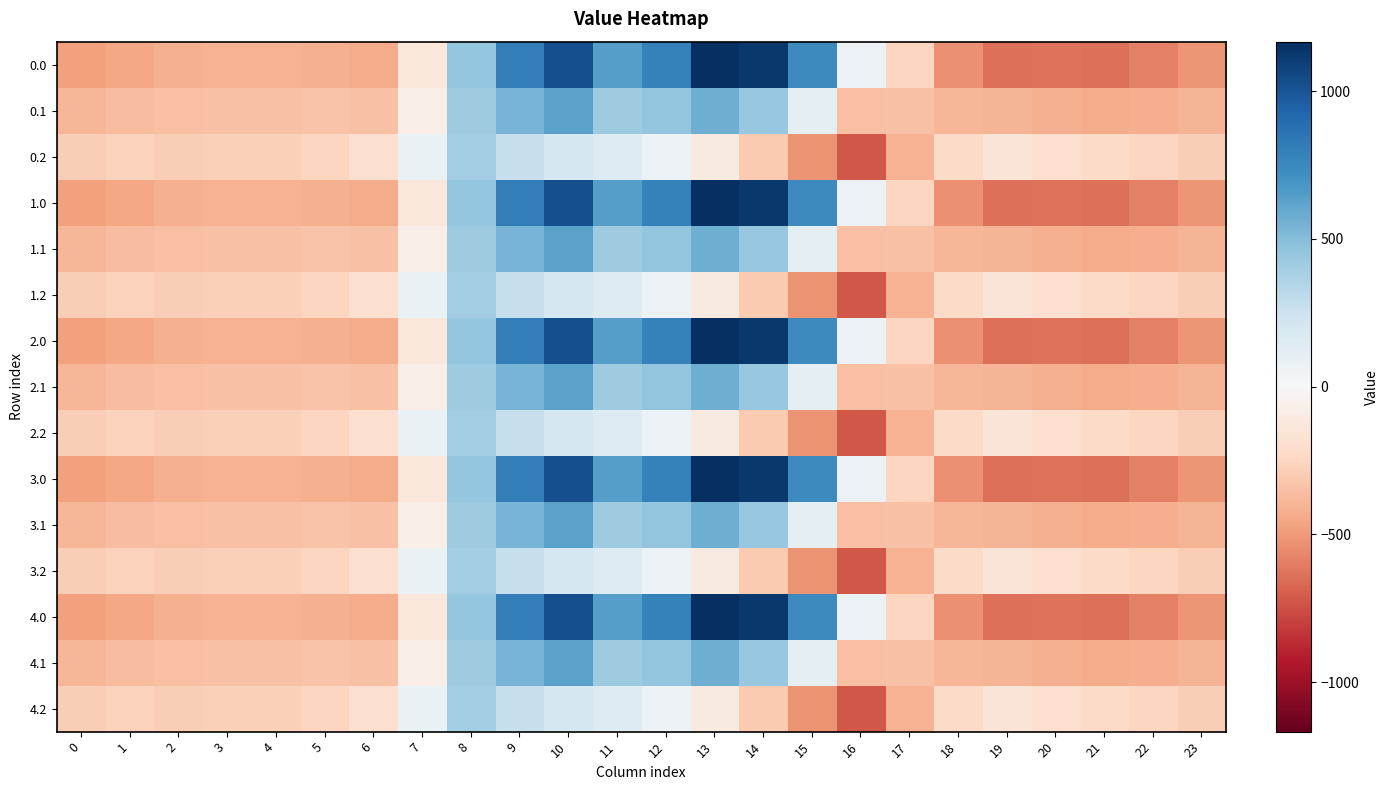

Reading left to right, list all the values displayed in this chart.

0.0: 0=-482.0	1=-449.5	2=-410.3	3=-404.4	4=-404.9	5=-410.8	6=-435.0	7=-136.4	8=454.2	9=804.0	10=1023.2	11=640.9	12=784.4	13=1167.2	14=1128.3	15=739.0	16=67.6	17=-250.3	18=-529.6	19=-644.5	20=-629.9	21=-638.4	22=-592.3	23=-511.3
0.1: 0=-384.6	1=-361.1	2=-347.9	3=-342.7	4=-339.6	5=-329.5	6=-345.2	7=-81.6	8=412.6	9=542.1	10=628.1	11=415.4	12=456.1	13=574.0	14=438.6	15=111.1	16=-353.7	17=-340.1	18=-388.5	19=-399.7	20=-414.5	21=-432.4	22=-419.9	23=-399.4
0.2: 0=-287.1	1=-272.7	2=-285.5	3=-281.0	4=-274.4	5=-248.1	6=-187.1	7=77.9	8=407.2	9=271.1	10=202.5	11=149.1	12=65.2	13=-104.4	14=-301.9	15=-522.2	16=-721.2	17=-409.5	18=-223.1	19=-151.1	20=-199.2	21=-226.4	22=-247.4	23=-287.5
1.0: 0=-482.0	1=-449.5	2=-410.3	3=-404.4	4=-404.9	5=-410.8	6=-435.0	7=-136.4	8=454.2	9=804.0	10=1023.2	11=640.9	12=784.4	13=1167.2	14=1128.3	15=739.0	16=67.6	17=-250.3	18=-529.6	19=-644.5	20=-629.9	21=-638.4	22=-592.3	23=-511.3
1.1: 0=-384.6	1=-361.1	2=-347.9	3=-342.7	4=-339.6	5=-329.5	6=-345.2	7=-81.6	8=412.6	9=542.1	10=628.1	11=415.4	12=456.1	13=574.0	14=438.6	15=111.1	16=-353.7	17=-340.1	18=-388.5	19=-399.7	20=-414.5	21=-432.4	22=-419.9	23=-399.4
1.2: 0=-287.1	1=-272.7	2=-285.5	3=-281.0	4=-274.4	5=-248.1	6=-187.1	7=77.9	8=407.2	9=271.1	10=202.5	11=149.1	12=65.2	13=-104.4	14=-301.9	15=-522.2	16=-721.2	17=-409.5	18=-223.1	19=-151.1	20=-199.2	21=-226.4	22=-247.4	23=-287.5
2.0: 0=-482.0	1=-449.5	2=-410.3	3=-404.4	4=-404.9	5=-410.8	6=-435.0	7=-136.4	8=454.2	9=804.0	10=1023.2	11=640.9	12=784.4	13=1167.2	14=1128.3	15=739.0	16=67.6	17=-250.3	18=-529.6	19=-644.5	20=-629.9	21=-638.4	22=-592.3	23=-511.3
2.1: 0=-384.6	1=-361.1	2=-347.9	3=-342.7	4=-339.6	5=-329.5	6=-345.2	7=-81.6	8=412.6	9=542.1	10=628.1	11=415.4	12=456.1	13=574.0	14=438.6	15=111.1	16=-353.7	17=-340.1	18=-388.5	19=-399.7	20=-414.5	21=-432.4	22=-419.9	23=-399.4
2.2: 0=-287.1	1=-272.7	2=-285.5	3=-281.0	4=-274.4	5=-248.1	6=-187.1	7=77.9	8=407.2	9=271.1	10=202.5	11=149.1	12=65.2	13=-104.4	14=-301.9	15=-522.2	16=-721.2	17=-409.5	18=-223.1	19=-151.1	20=-199.2	21=-226.4	22=-247.4	23=-287.5
3.0: 0=-482.0	1=-449.5	2=-410.3	3=-404.4	4=-404.9	5=-410.8	6=-435.0	7=-136.4	8=454.2	9=804.0	10=1023.2	11=640.9	12=784.4	13=1167.2	14=1128.3	15=739.0	16=67.6	17=-250.3	18=-529.6	19=-644.5	20=-629.9	21=-638.4	22=-592.3	23=-511.3
3.1: 0=-384.6	1=-361.1	2=-347.9	3=-342.7	4=-339.6	5=-329.5	6=-345.2	7=-81.6	8=412.6	9=542.1	10=628.1	11=415.4	12=456.1	13=574.0	14=438.6	15=111.1	16=-353.7	17=-340.1	18=-388.5	19=-399.7	20=-414.5	21=-432.4	22=-419.9	23=-399.4
3.2: 0=-287.1	1=-272.7	2=-285.5	3=-281.0	4=-274.4	5=-248.1	6=-187.1	7=77.9	8=407.2	9=271.1	10=202.5	11=149.1	12=65.2	13=-104.4	14=-301.9	15=-522.2	16=-721.2	17=-409.5	18=-223.1	19=-151.1	20=-199.2	21=-226.4	22=-247.4	23=-287.5
4.0: 0=-482.0	1=-449.5	2=-410.3	3=-404.4	4=-404.9	5=-410.8	6=-435.0	7=-136.4	8=454.2	9=804.0	10=1023.2	11=640.9	12=784.4	13=1167.2	14=1128.3	15=739.0	16=67.6	17=-250.3	18=-529.6	19=-644.5	20=-629.9	21=-638.4	22=-592.3	23=-511.3
4.1: 0=-384.6	1=-361.1	2=-347.9	3=-342.7	4=-339.6	5=-329.5	6=-345.2	7=-81.6	8=412.6	9=542.1	10=628.1	11=415.4	12=456.1	13=574.0	14=438.6	15=111.1	16=-353.7	17=-340.1	18=-388.5	19=-399.7	20=-414.5	21=-432.4	22=-419.9	23=-399.4
4.2: 0=-287.1	1=-272.7	2=-285.5	3=-281.0	4=-274.4	5=-248.1	6=-187.1	7=77.9	8=407.2	9=271.1	10=202.5	11=149.1	12=65.2	13=-104.4	14=-301.9	15=-522.2	16=-721.2	17=-409.5	18=-223.1	19=-151.1	20=-199.2	21=-226.4	22=-247.4	23=-287.5